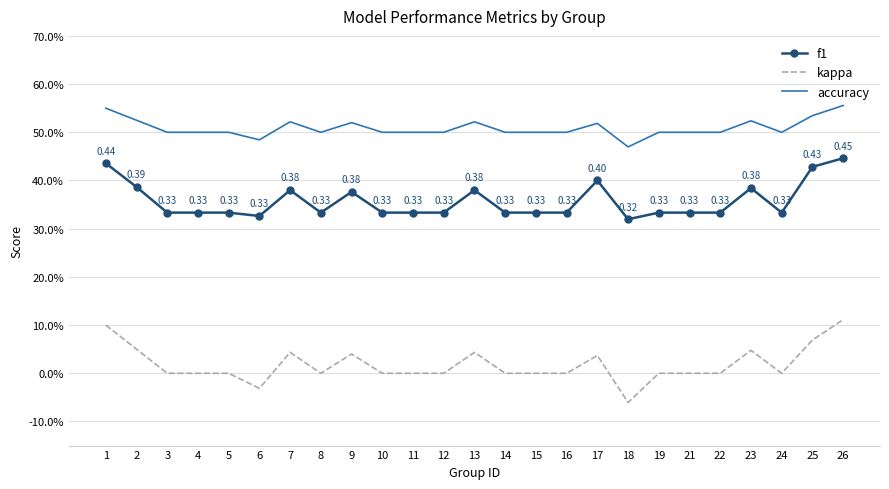

The value of accuracy at 21 is 0.5. True or false?

True